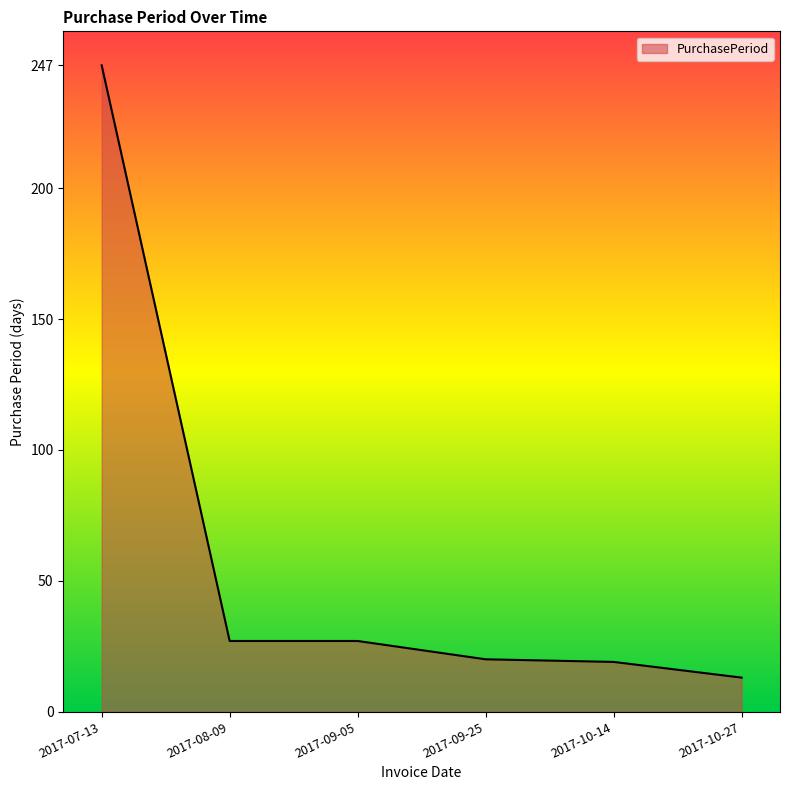

How many lines are shown in the chart?

1